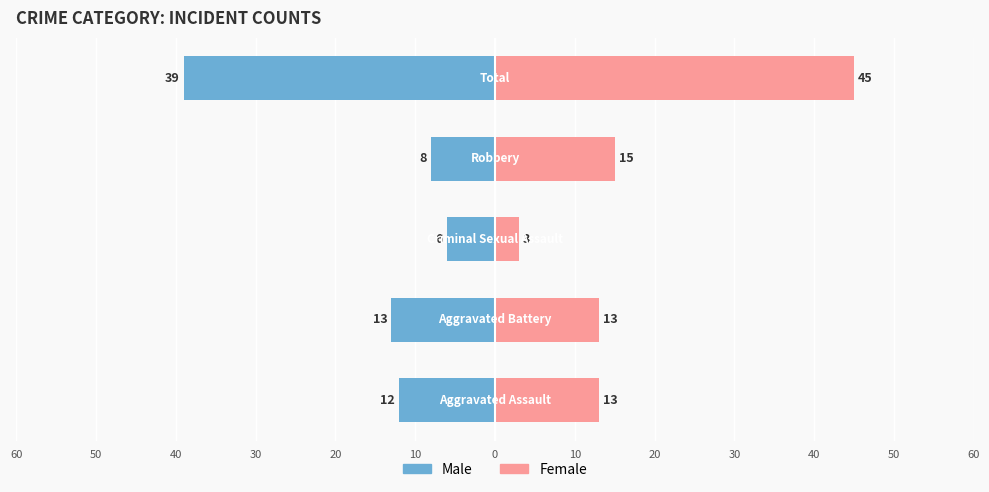

What is the sum of all Male values?

-78